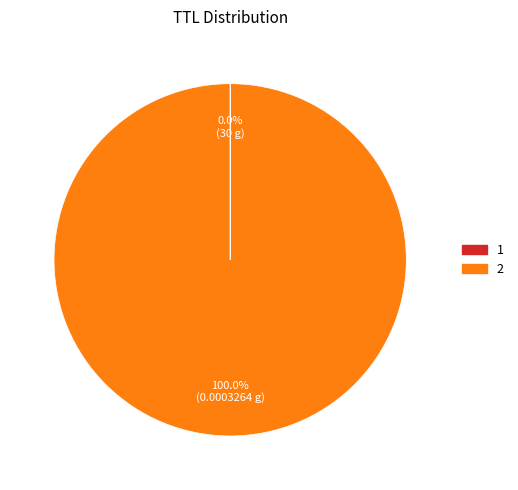

Does any single category account for the majority?

Yes